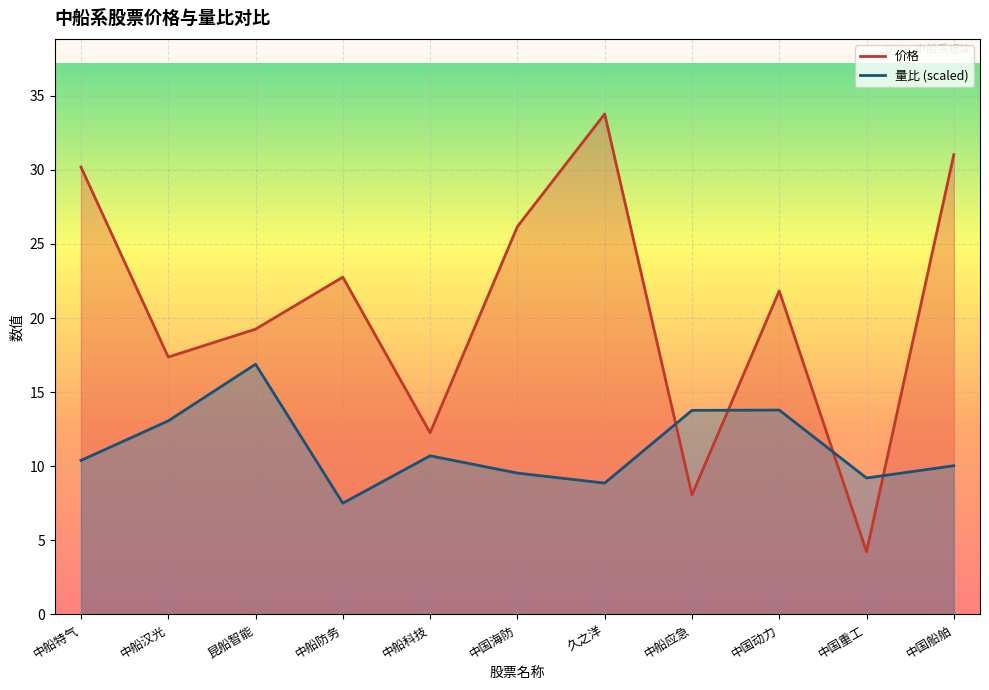

Rank the series by their average value, from lowest to highest.

量比, 价格